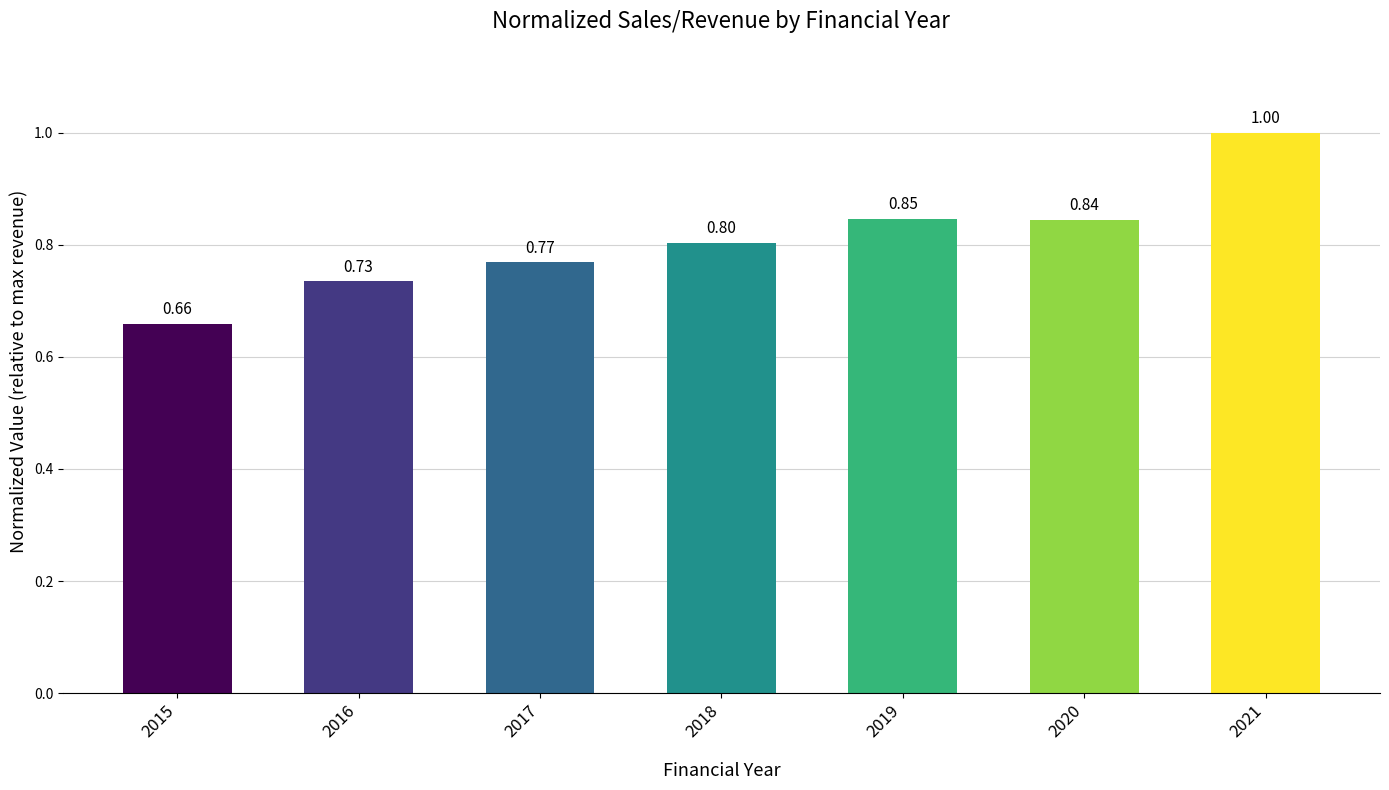

What is the difference between the values at 2015 and 2017?

0.1